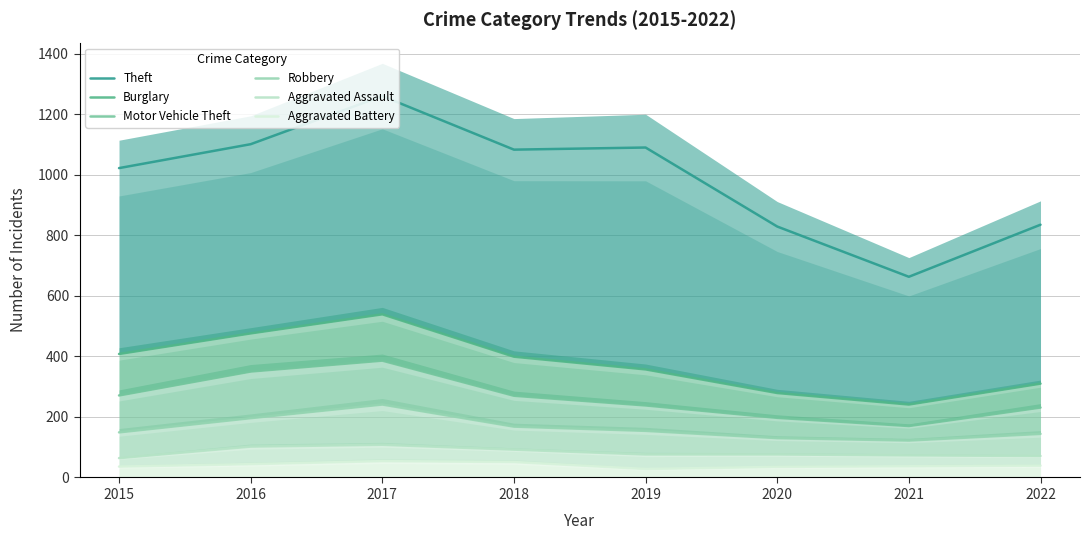

True or false: Aggravated Assault has more than 0 points higher than both neighbors.

True